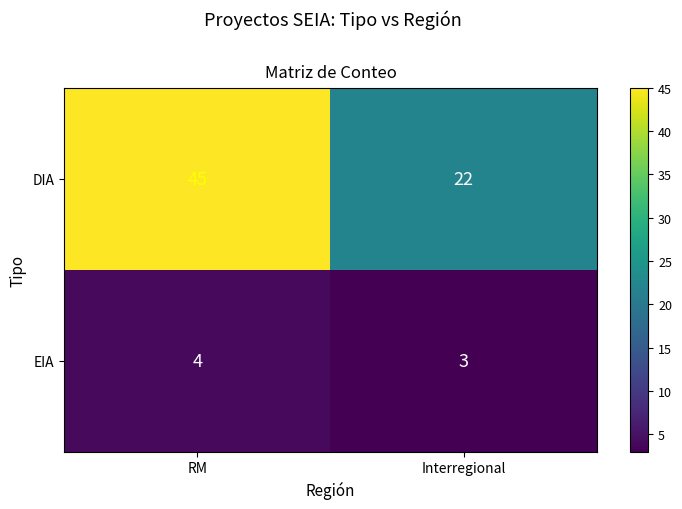

Rank the series at RM from lowest to highest value.

EIA, DIA